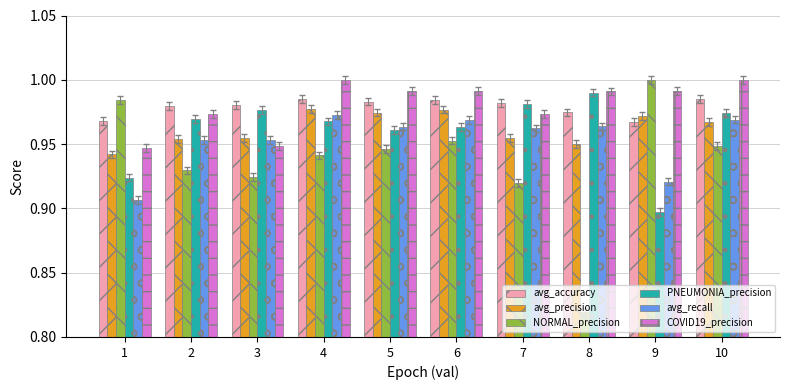

What are all the series names shown in the legend?

avg_accuracy, avg_precision, NORMAL_precision, PNEUMONIA_precision, avg_recall, COVID19_precision